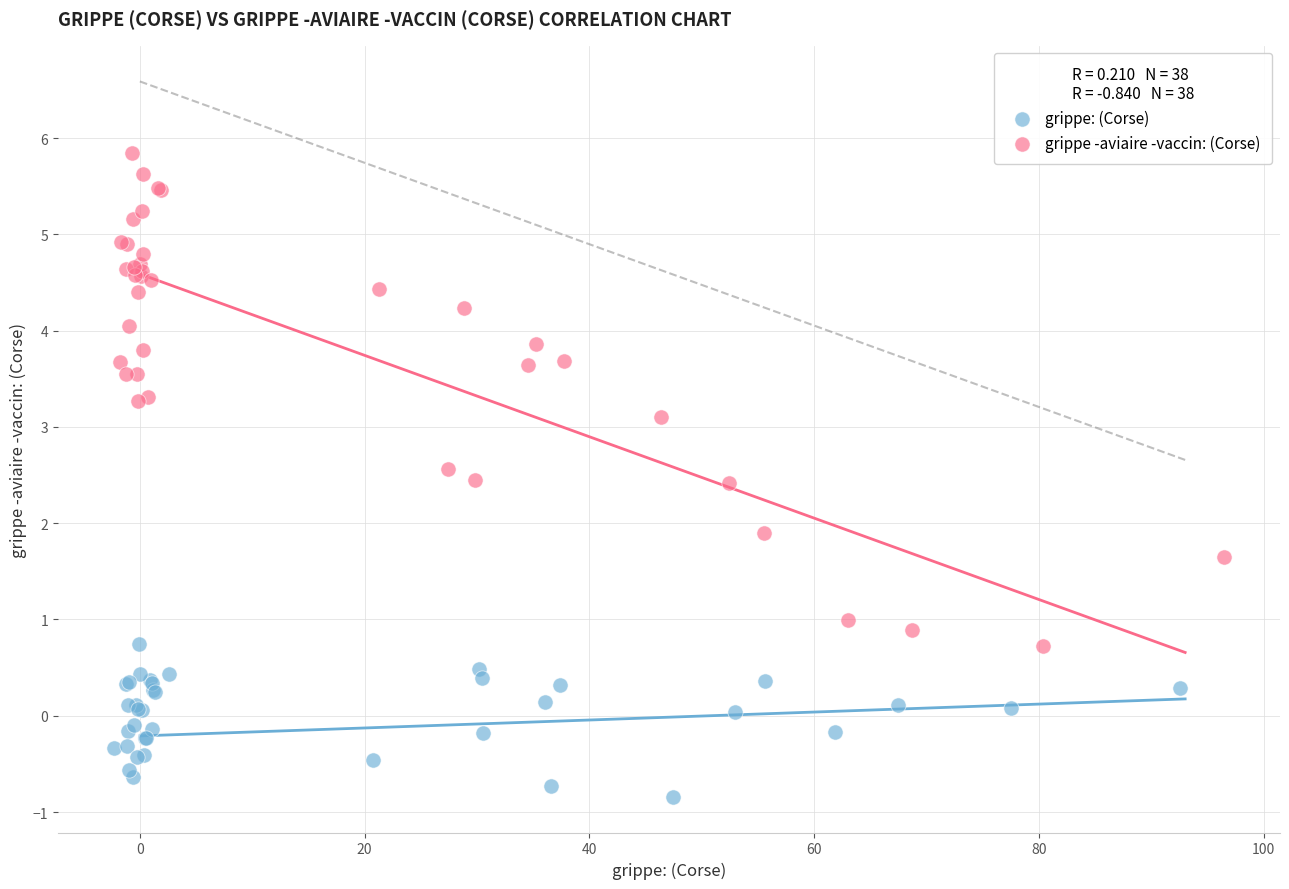

Which series has the largest Y range (max minus min)?

grippe -aviaire -vaccin: (Corse)